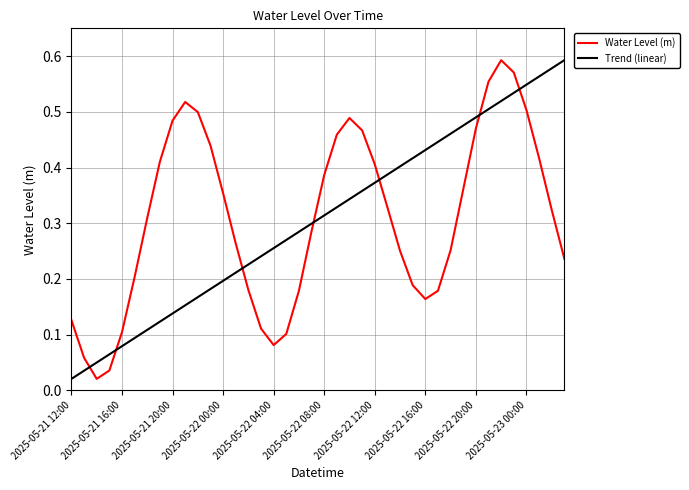

Is this an area chart (filled region under the line)?

No